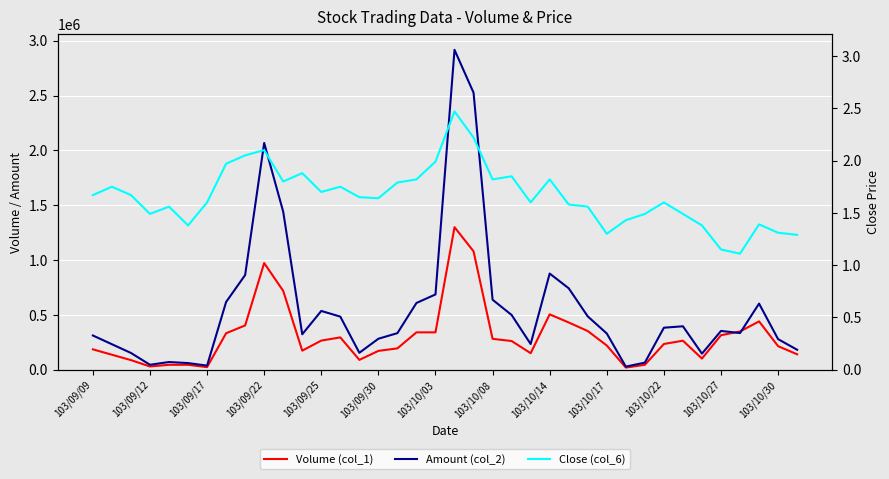

Reading left to right, extract all data points from this chart.

Volume (col_1): 186000.0	137000.0	88000.0	30000.0	45000.0	45000.0	24000.0	333000.0	404000.0	973000.0	719000.0	174000.0	266000.0	295000.0	90000.0	172000.0	195000.0	341000.0	341000.0	1300000.0	1080000.0	282000.0	262000.0	151000.0	505000.0	431000.0	353000.0	221000.0	20000.0	45000.0	235000.0	265000.0	102000.0	315000.0	349000.0	441000.0	215000.0	141000.0
Amount (col_2): 312460.0	232720.0	153120.0	45500.0	70400.0	60950.0	37600.0	618010.0	863700.0	2068000.0	1440850.0	323480.0	536230.0	484460.0	154740.0	282780.0	333850.0	608820.0	686730.0	2917220.0	2526160.0	638580.0	499440.0	234580.0	877130.0	742870.0	486470.0	330540.0	28700.0	65050.0	383350.0	396410.0	146920.0	353980.0	334530.0	603170.0	279150.0	182290.0
Close (col_6): 1.7	1.8	1.7	1.5	1.6	1.4	1.6	2.0	2.0	2.1	1.8	1.9	1.7	1.8	1.6	1.6	1.8	1.8	2.0	2.5	2.2	1.8	1.9	1.6	1.8	1.6	1.6	1.3	1.4	1.5	1.6	1.5	1.4	1.1	1.1	1.4	1.3	1.3